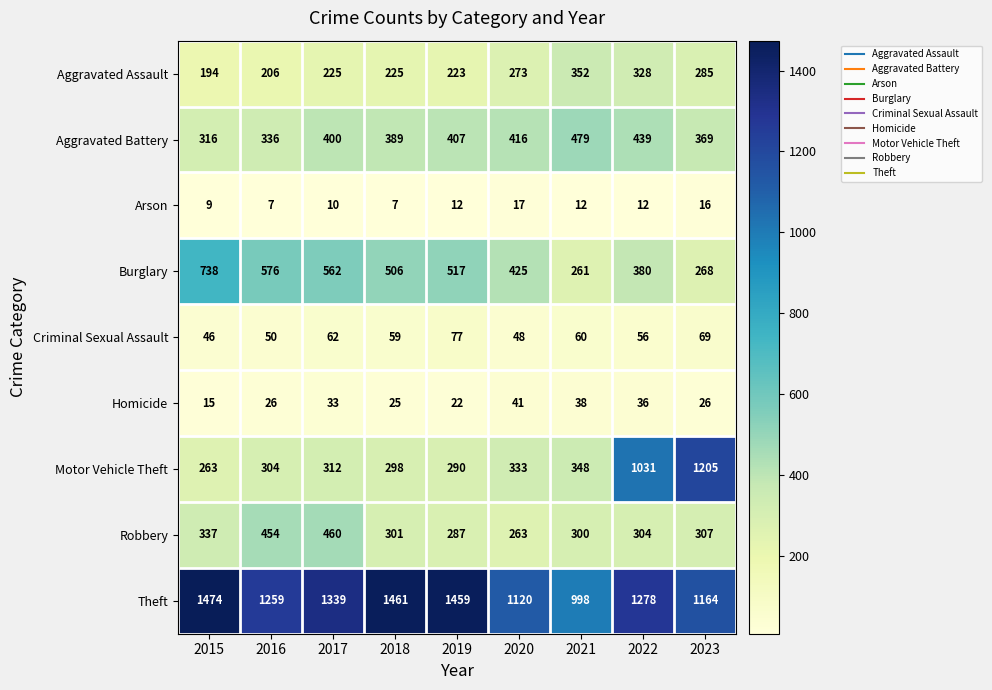

At which label does Criminal Sexual Assault first exceed 59?

2017